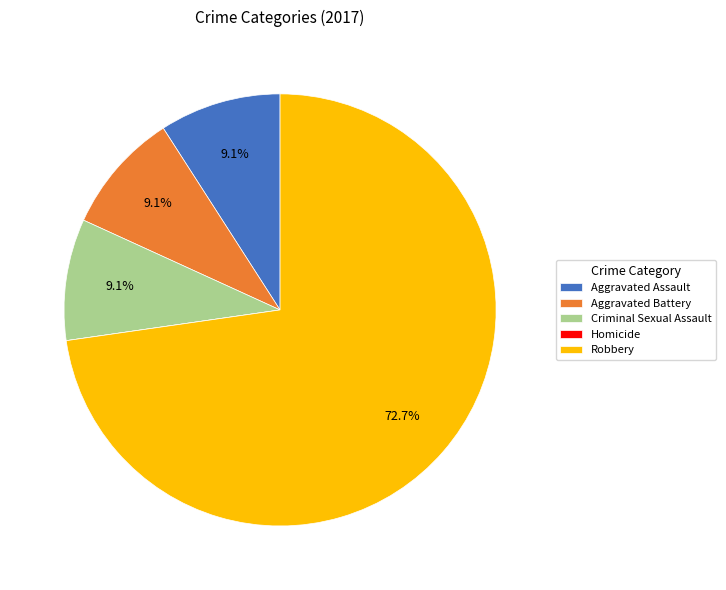

Does Criminal Sexual Assault account for over 50% of the chart?

No